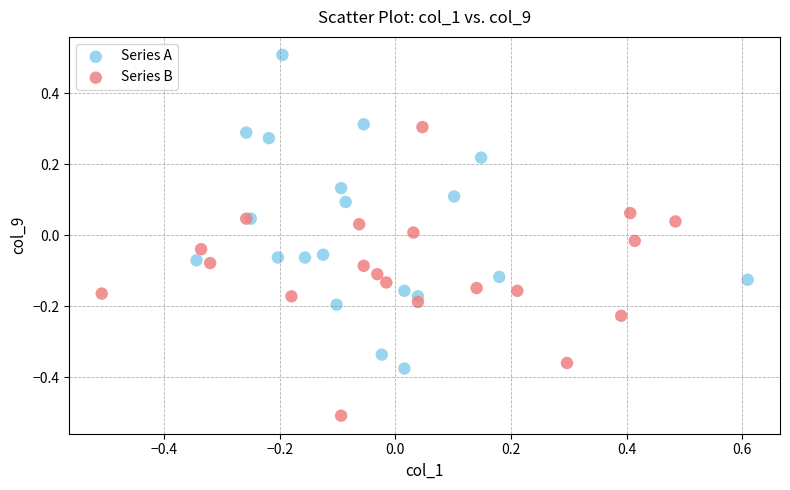

Which series reaches the maximum Y coordinate?

Series A